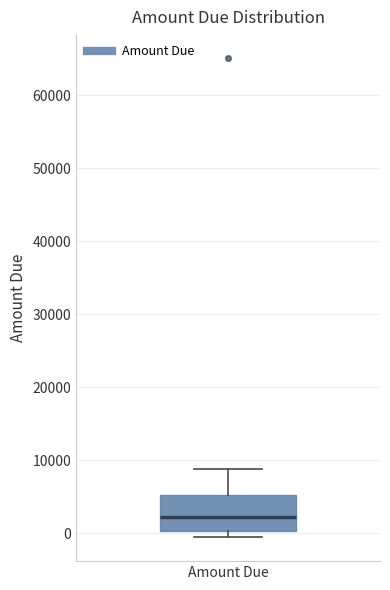

Where does the upper whisker of the box for Amount Due end on the y-axis? The values are not printed on the chart, so give them approximately, as read against the axis.

9000